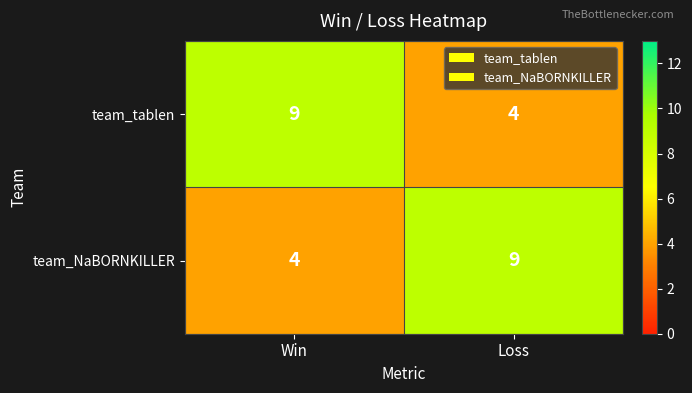

Rank the series at Loss from lowest to highest value.

team_tablen, team_NaBORNKILLER